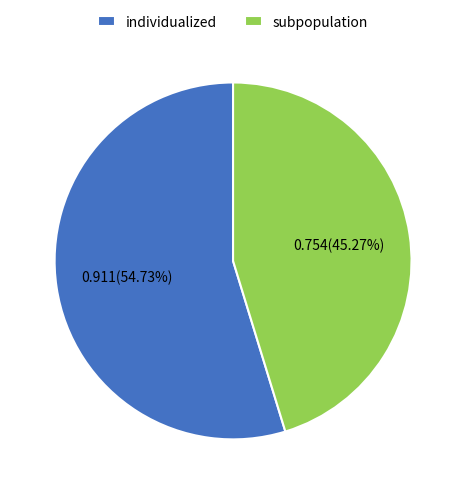

Is there a majority slice in this chart?

Yes